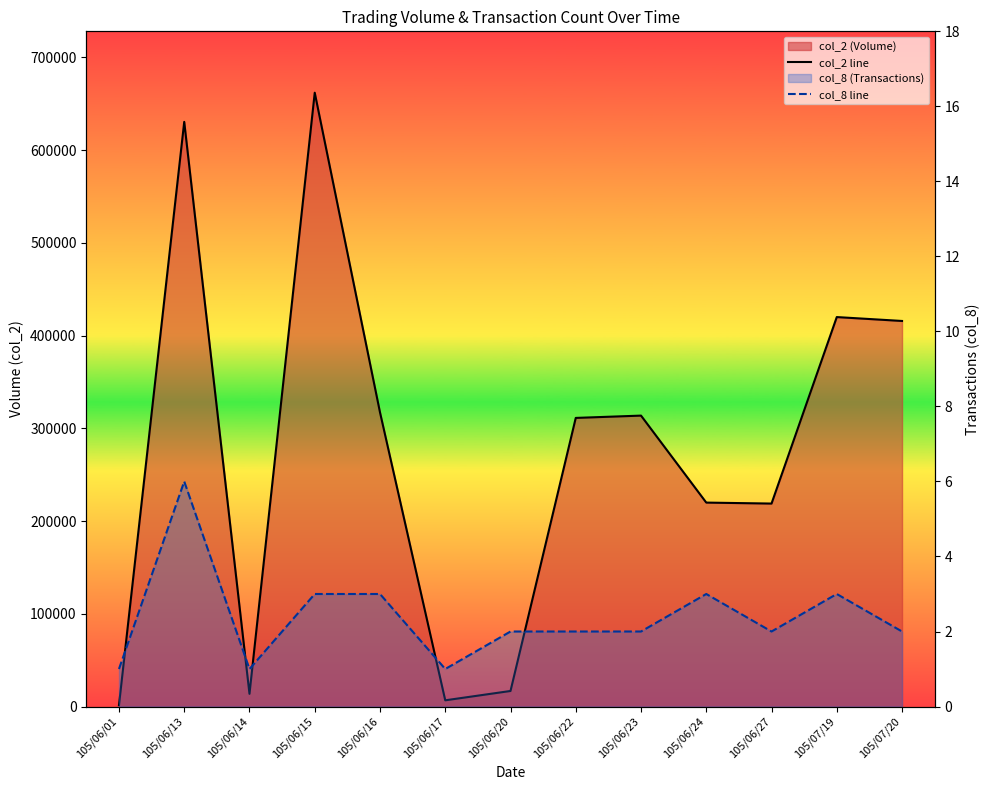

What is the difference between the col_8 line values at 105/06/15 and 105/06/23?

1